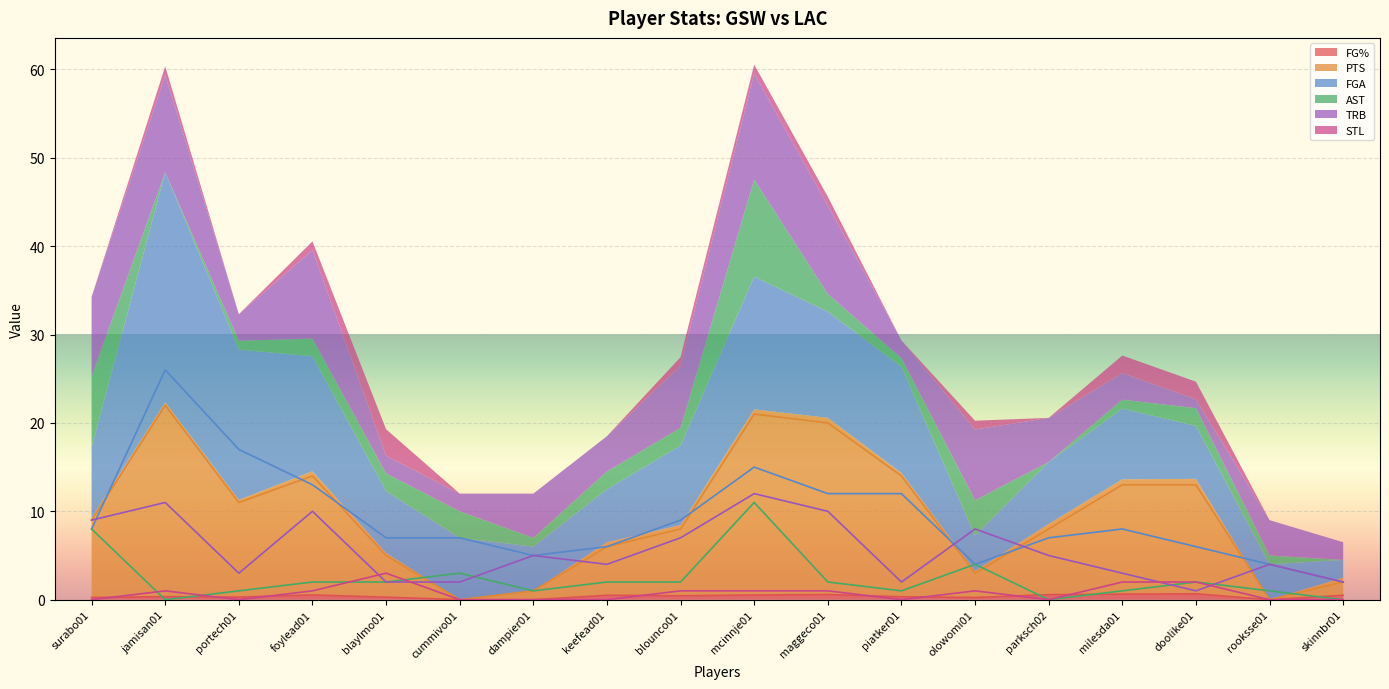

What are all the series names shown in the legend?

FG%, PTS, FGA, AST, TRB, STL